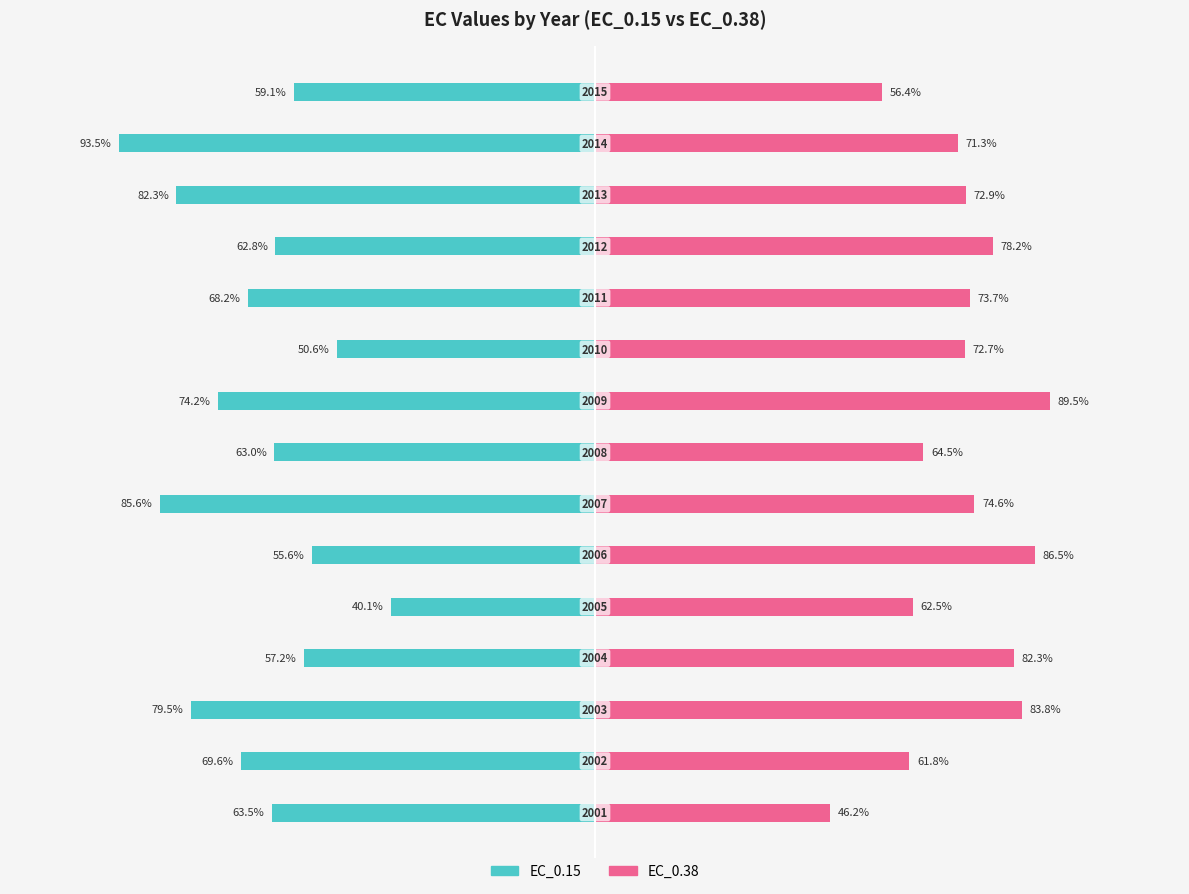

Reading left to right, extract all data points from this chart.

EC_0.15: -63.5	-69.6	-79.5	-57.2	-40.1	-55.6	-85.6	-63.0	-74.2	-50.6	-68.2	-62.8	-82.3	-93.5	-59.1
EC_0.38: 46.2	61.8	83.8	82.3	62.5	86.5	74.6	64.5	89.5	72.7	73.7	78.2	72.9	71.3	56.4